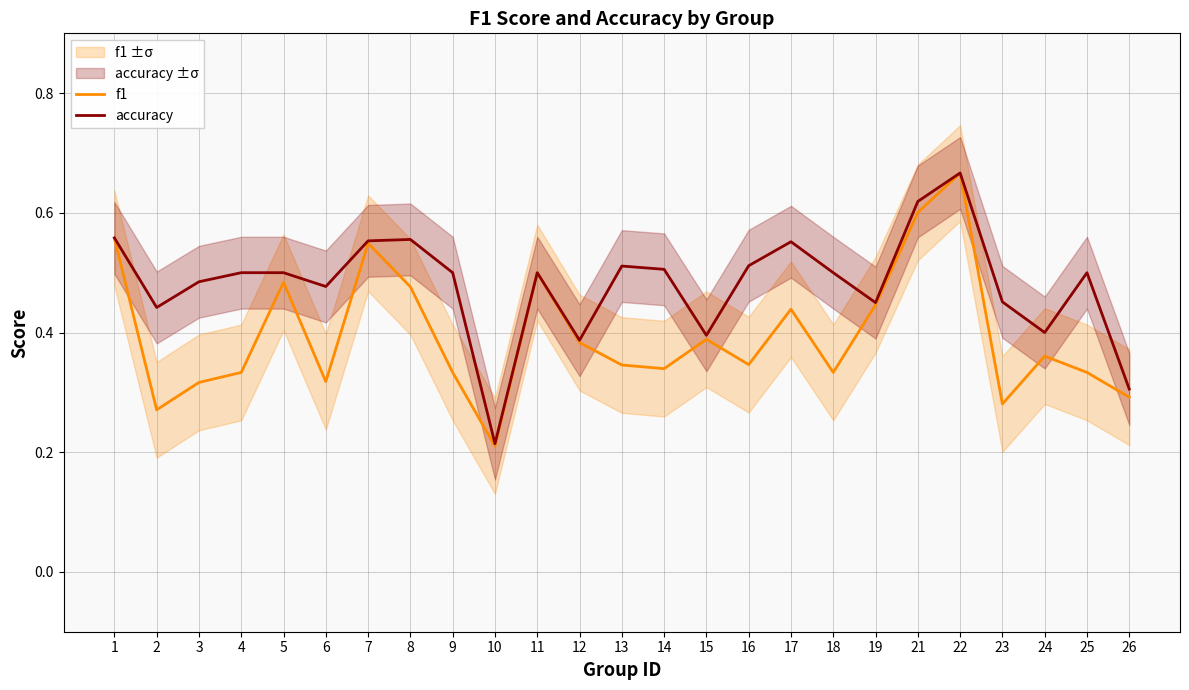

Reading right to left, list all the values displayed in this chart.

f1: 0.3	0.3	0.4	0.3	0.7	0.6	0.4	0.3	0.4	0.3	0.4	0.3	0.3	0.4	0.5	0.2	0.3	0.5	0.5	0.3	0.5	0.3	0.3	0.3	0.6
accuracy: 0.3	0.5	0.4	0.5	0.7	0.6	0.5	0.5	0.6	0.5	0.4	0.5	0.5	0.4	0.5	0.2	0.5	0.6	0.6	0.5	0.5	0.5	0.5	0.4	0.6